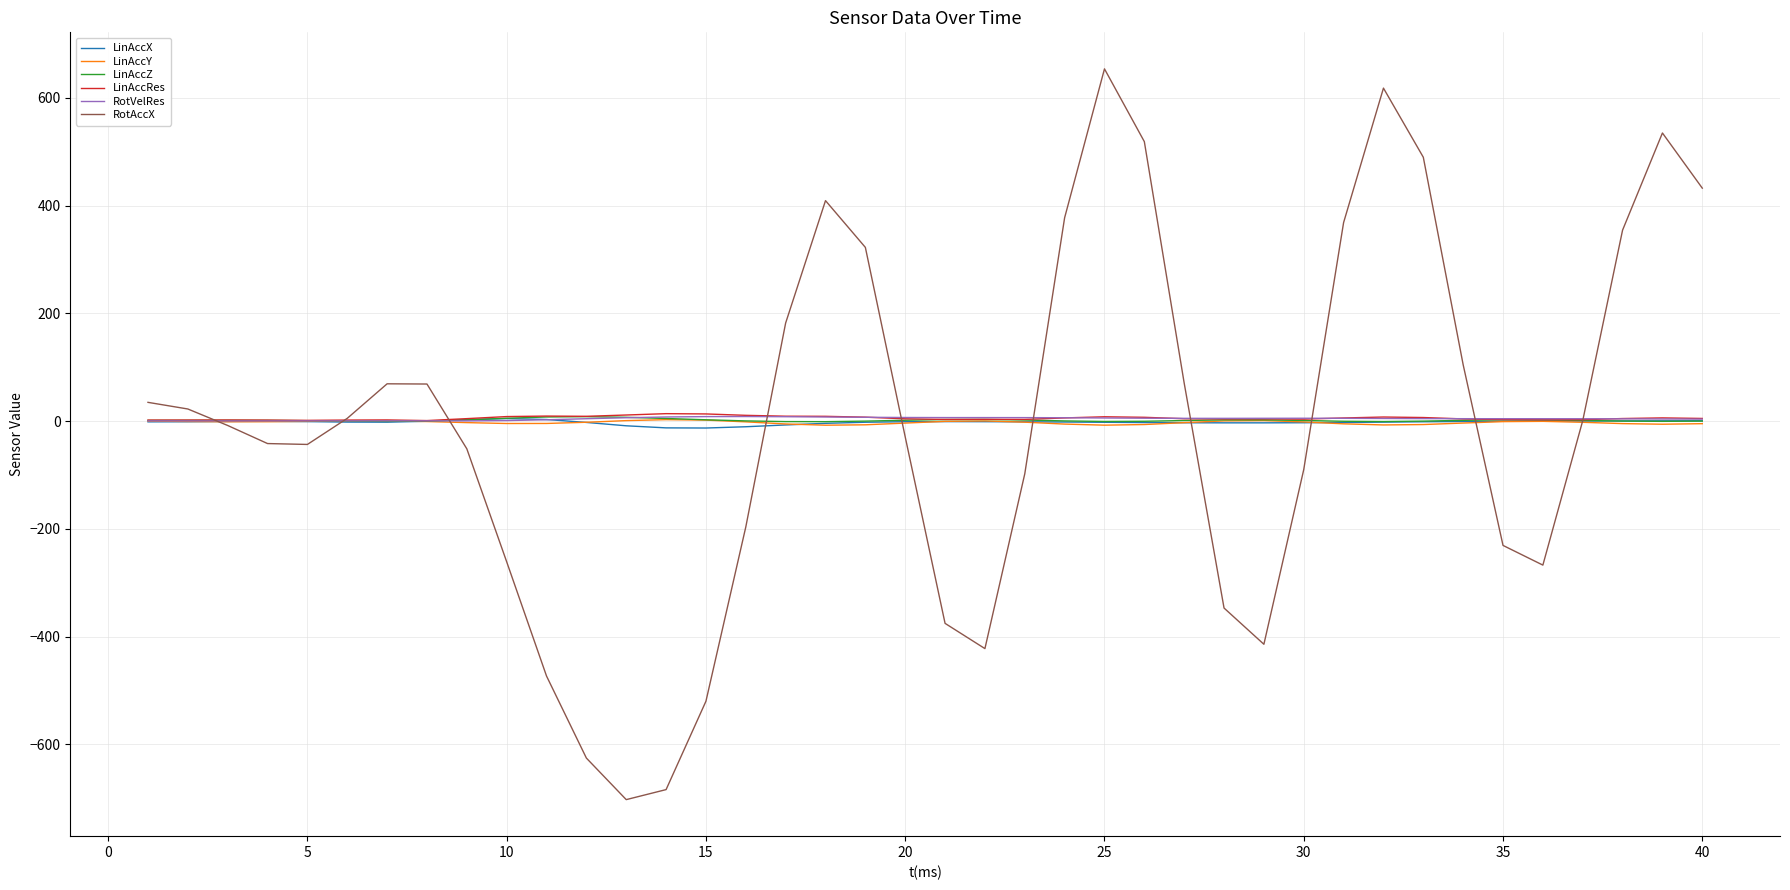

What is the maximum value shown in the chart?

653.6